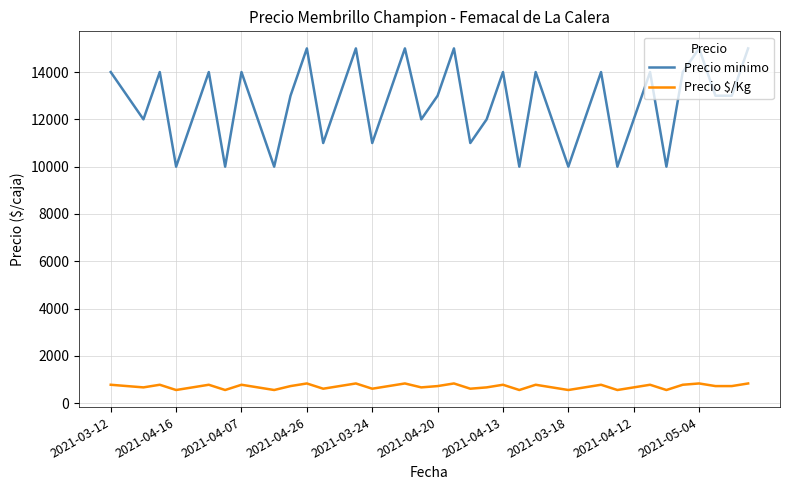

What is the sum of all Precio $/Kg values?

28115